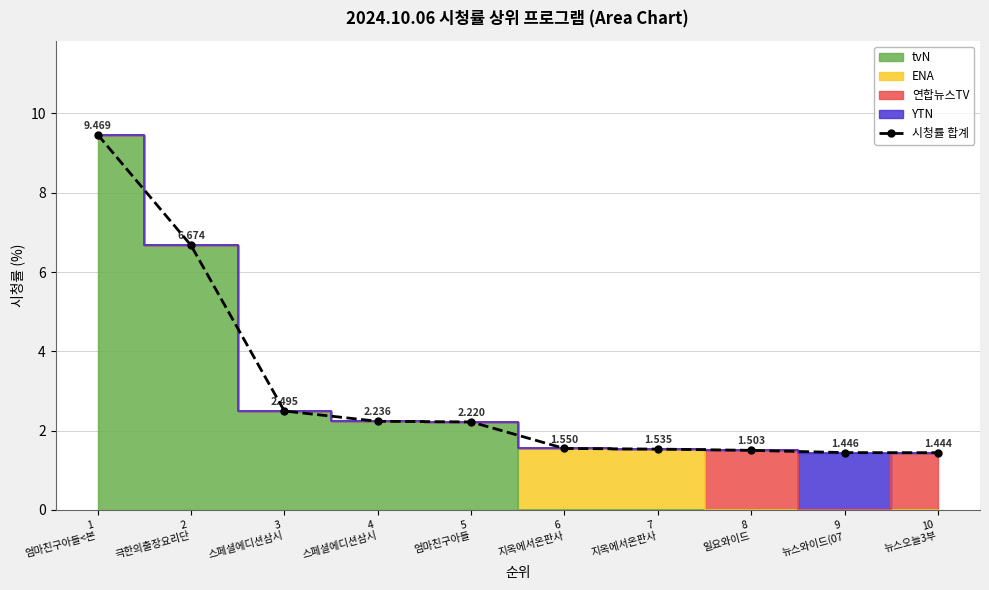

What is the approximate value at 10
뉴스오늘3부?

1.4